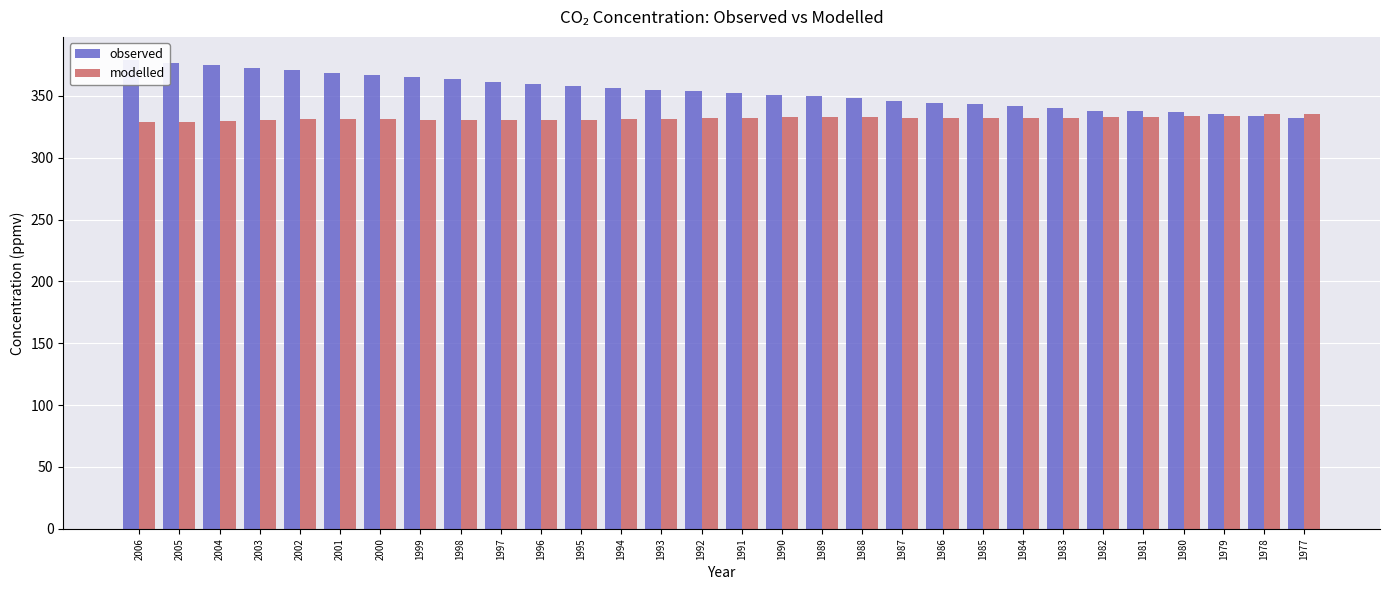

Which label corresponds to the smallest value in the chart?

2006